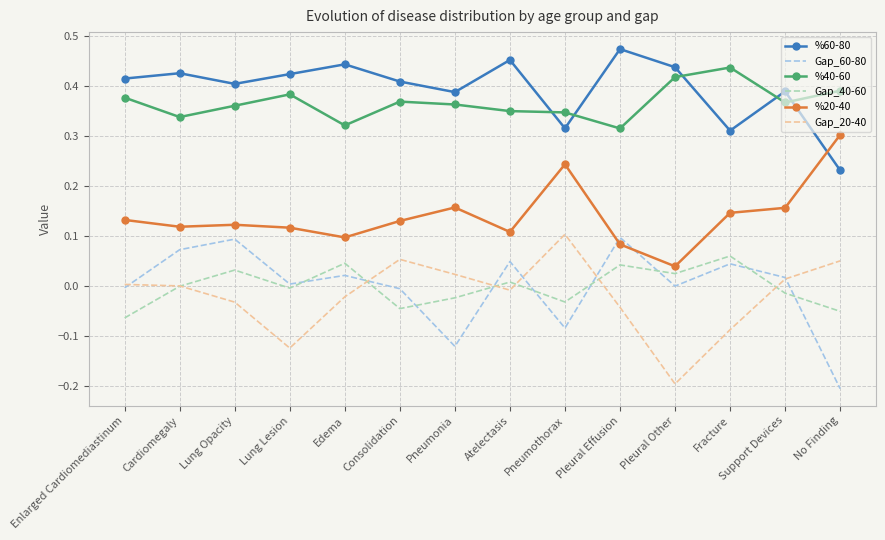

True or false: %20-40 and %40-60 intersect in this chart.

False